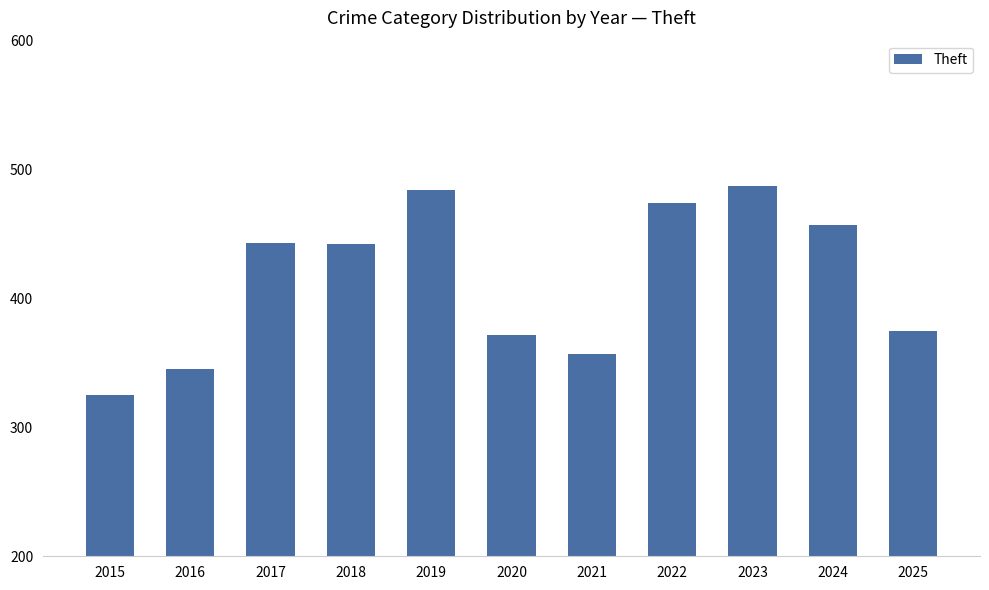

What is the difference between the maximum and minimum values?

162